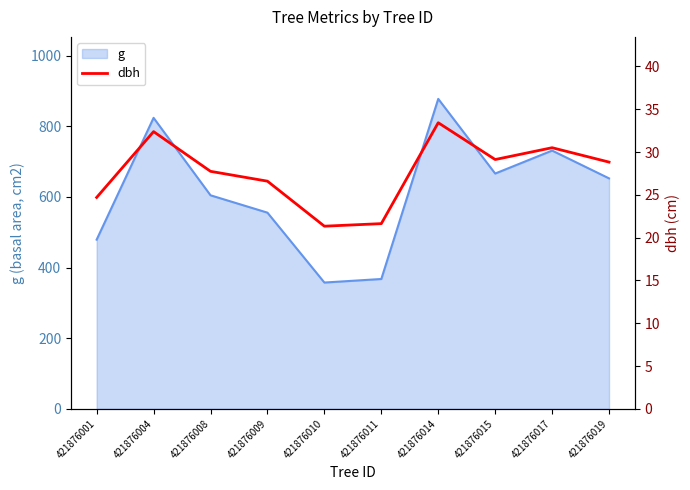

How many points are higher than both their immediate neighbors (excluding endpoints)?

3